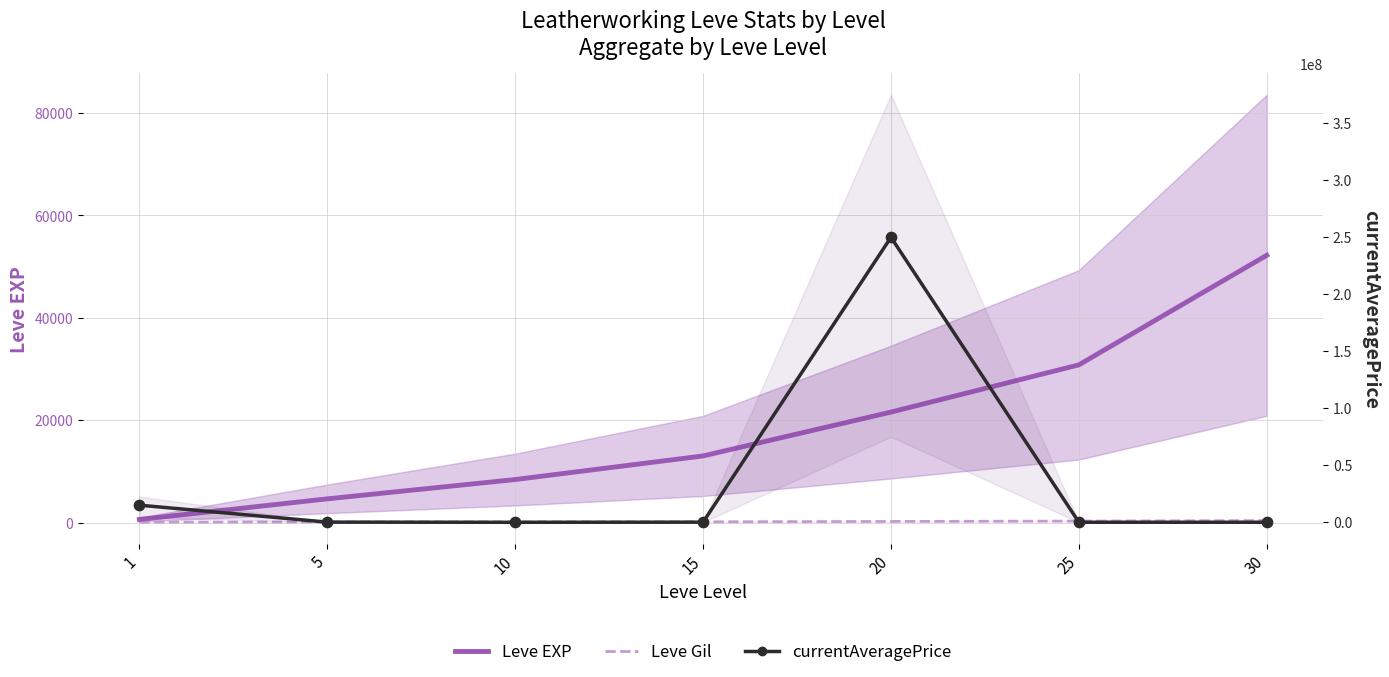

Which series reaches the minimum Y coordinate?

Leve Gil